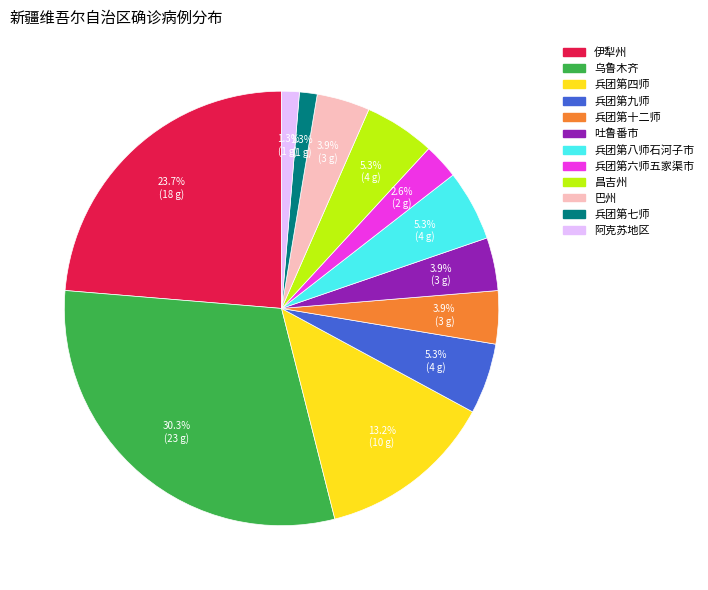

What percentage is NOT represented by 昌吉州?

94.7%